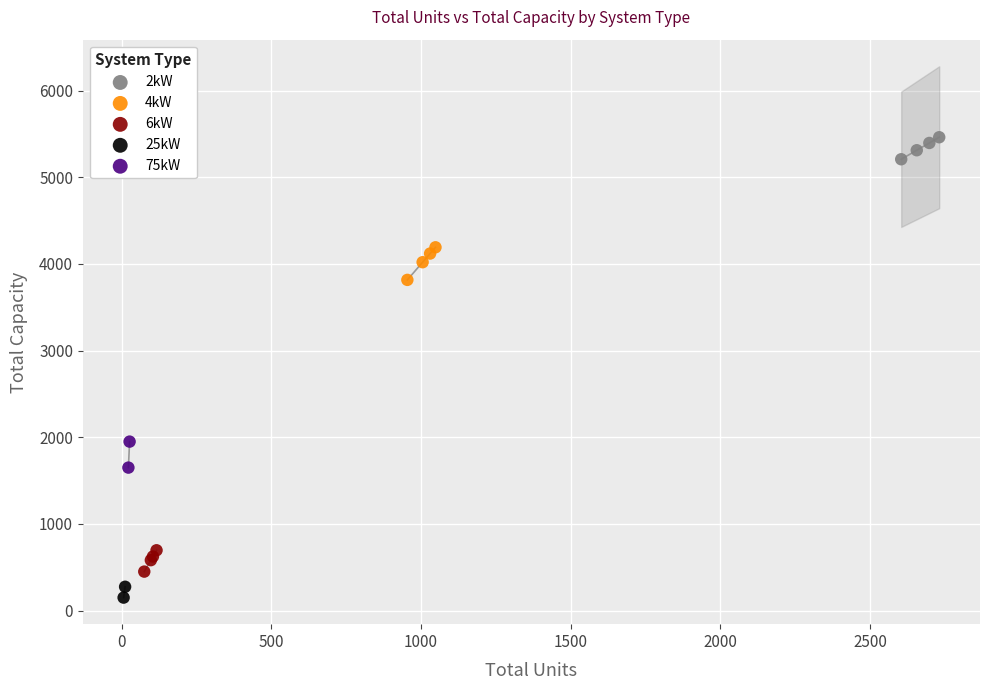

What are all the series names shown in the legend?

2kW, 4kW, 6kW, 25kW, 75kW